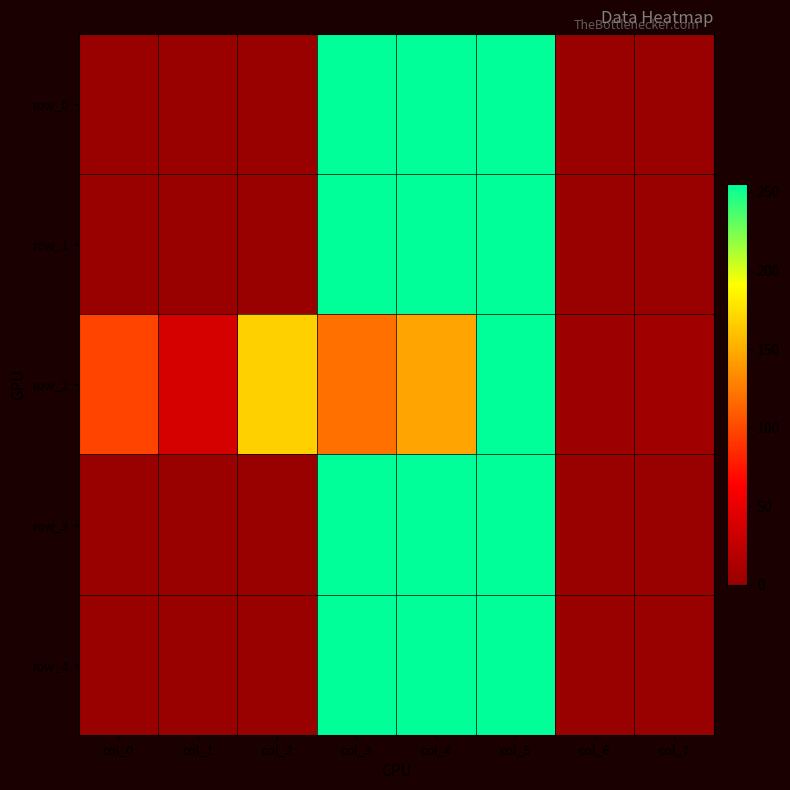

The value of row_3 at col_0 is 90. True or false?

False